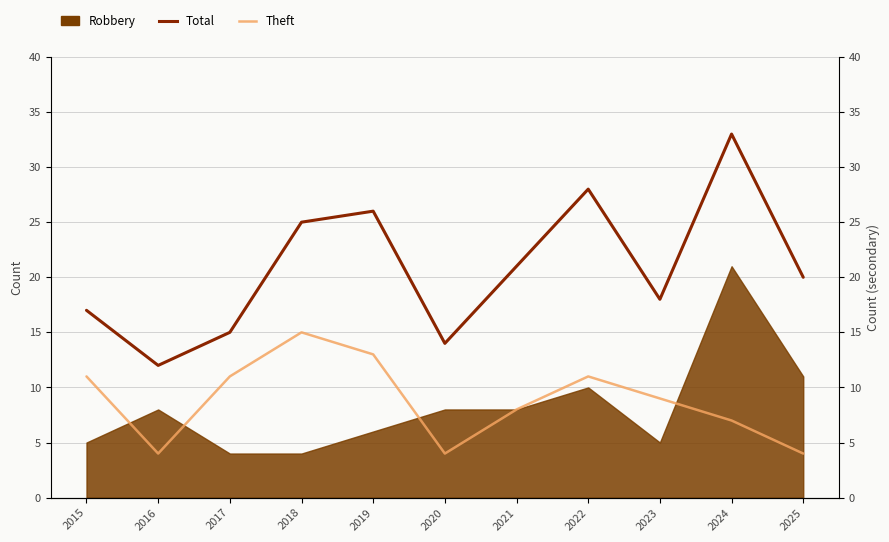

Does the chart display data point markers on the line(s)?

No